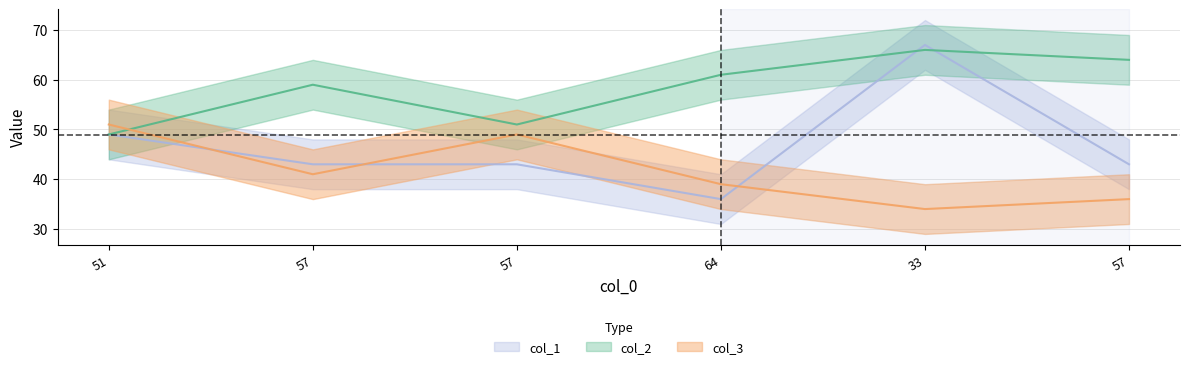

Reading right to left, transcribe all the data shown in this chart.

col_2: 64	66	61	51	59	49
col_3: 36	34	39	49	41	51
col_1: 43	67	36	43	43	49